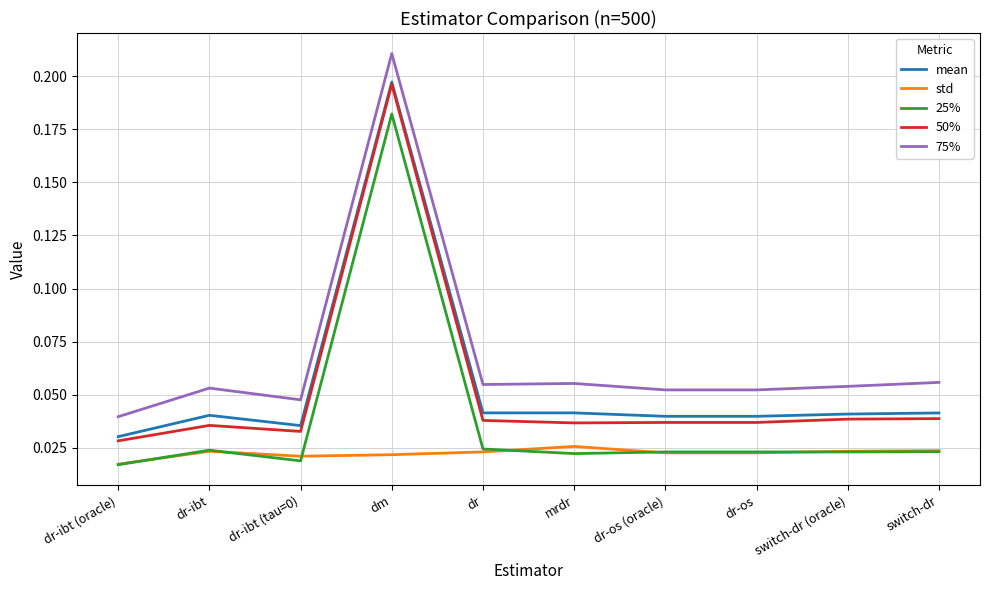

At which label is 25% closest to 0?

dr-ibt (oracle)